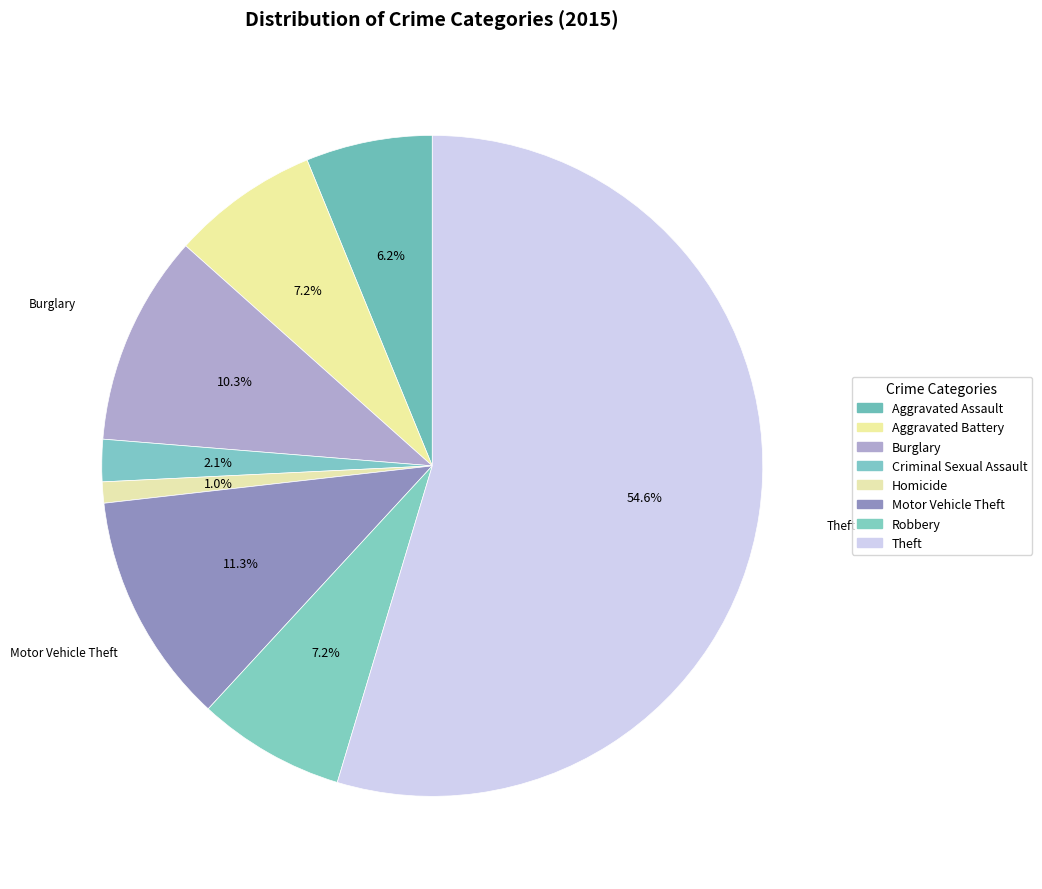

How many slices are in this pie chart?

8